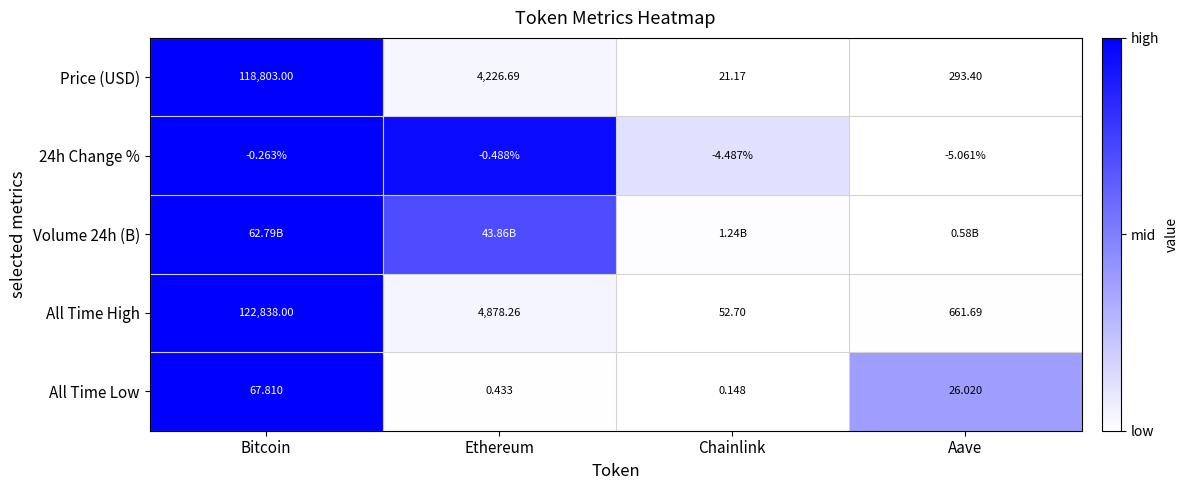

Where does the Price (USD) series first go above 4226?

Bitcoin